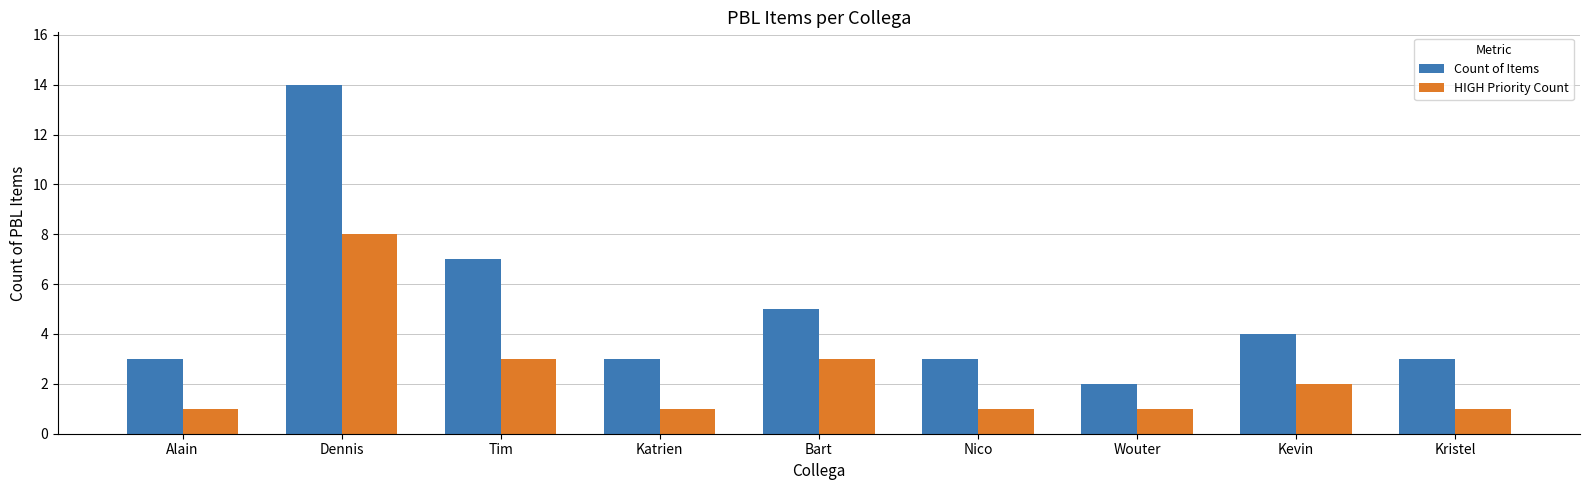

How many series are shown in this chart?

2